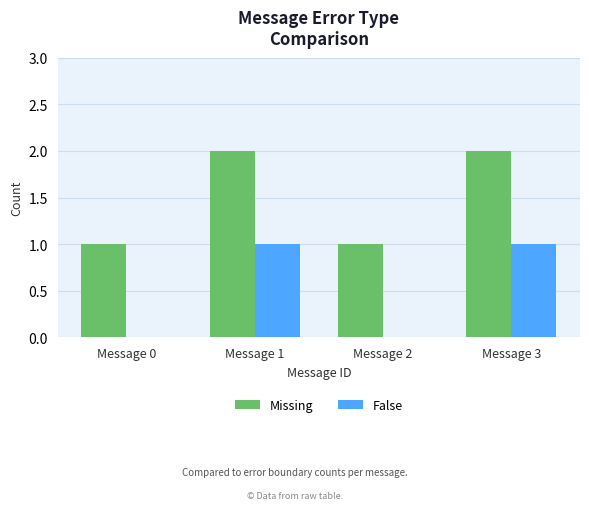

Is it true that False equals 1 at Message 3?

True